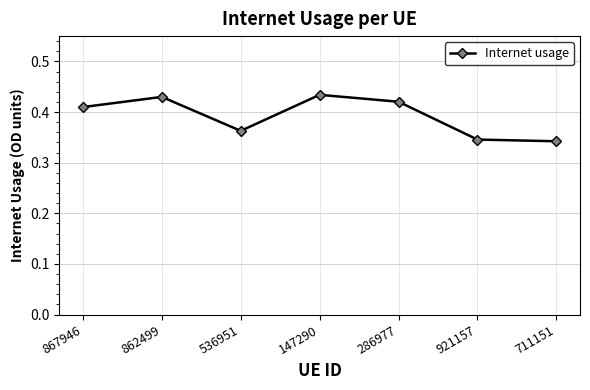

The chart shows a value of 0.6 at 286977. True or false?

False